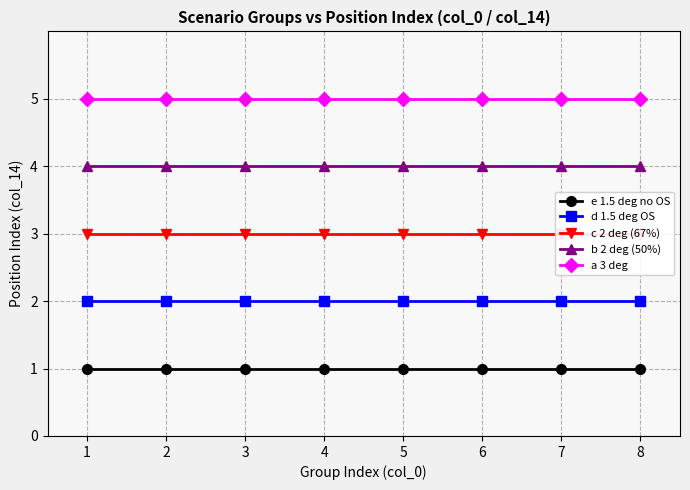

True or false: c 2 deg (67%) and e 1.5 deg no OS intersect in this chart.

False